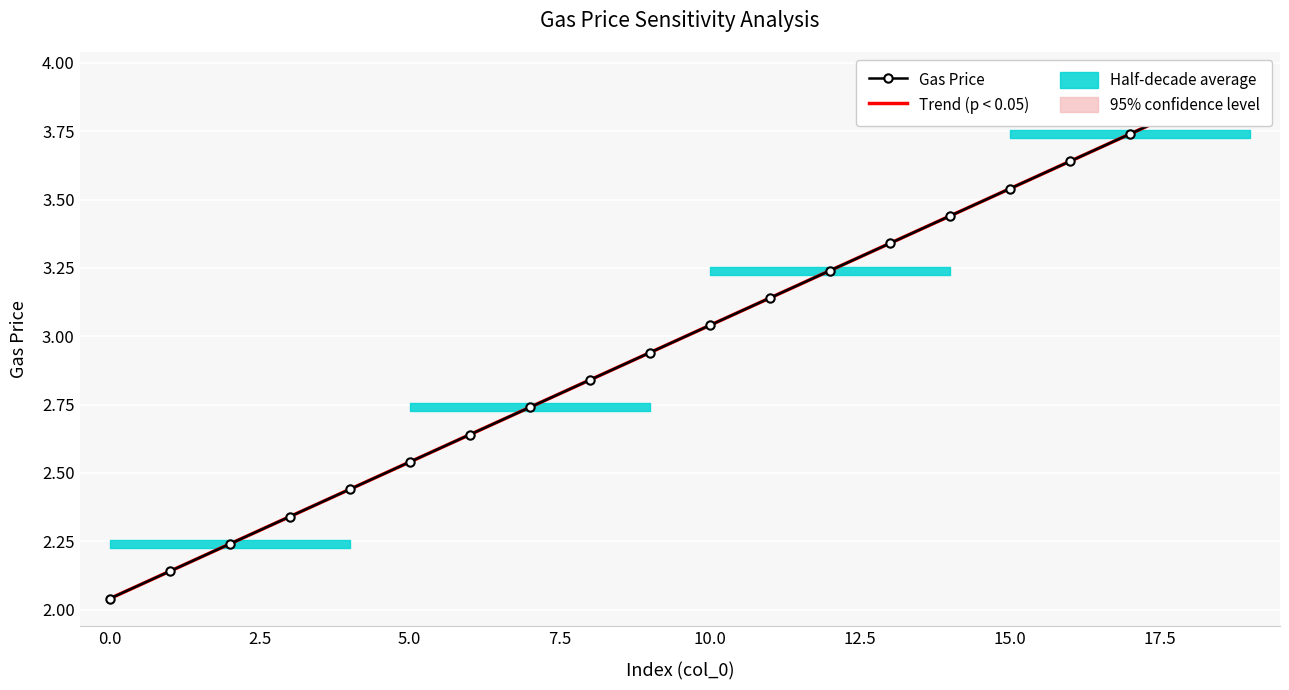

Is the value of Gas Price at 11 greater than the value of Trend (p < 0.05) at 10?

Yes